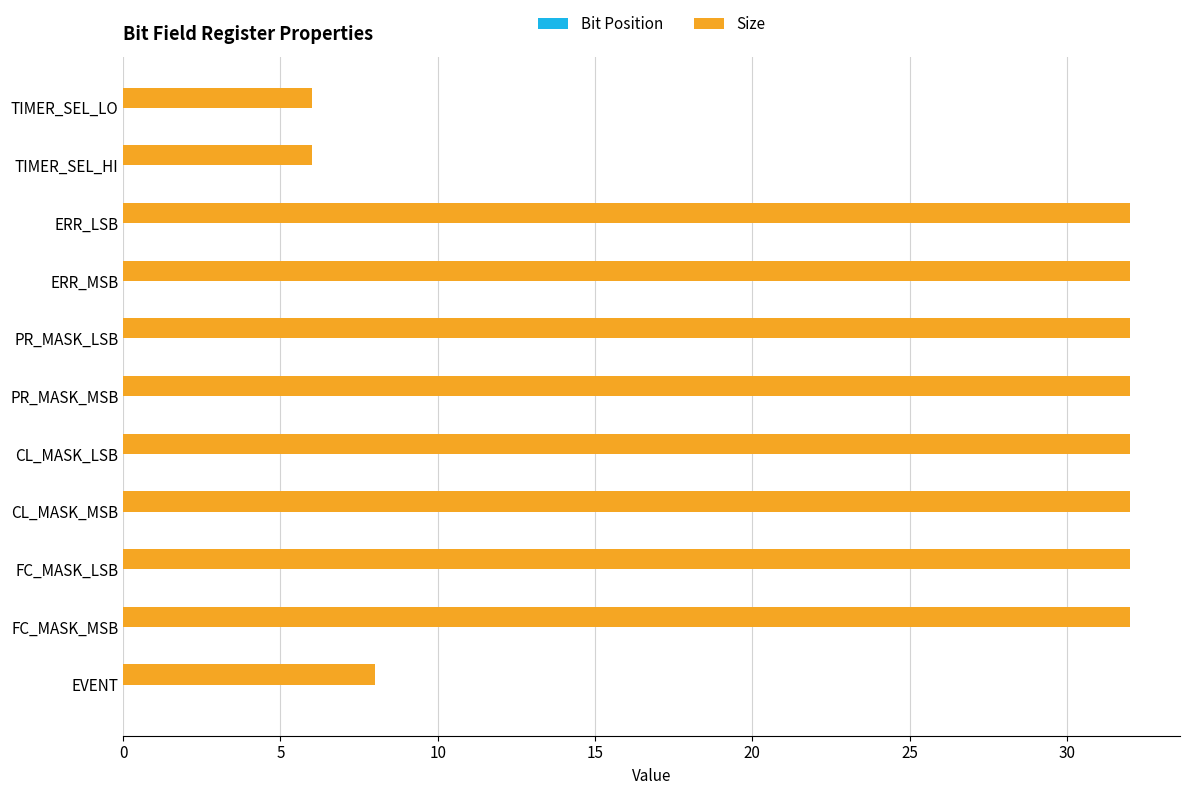

Reading bottom to top, list all the values displayed in this chart.

8	32	32	32	32	32	32	32	32	6	6